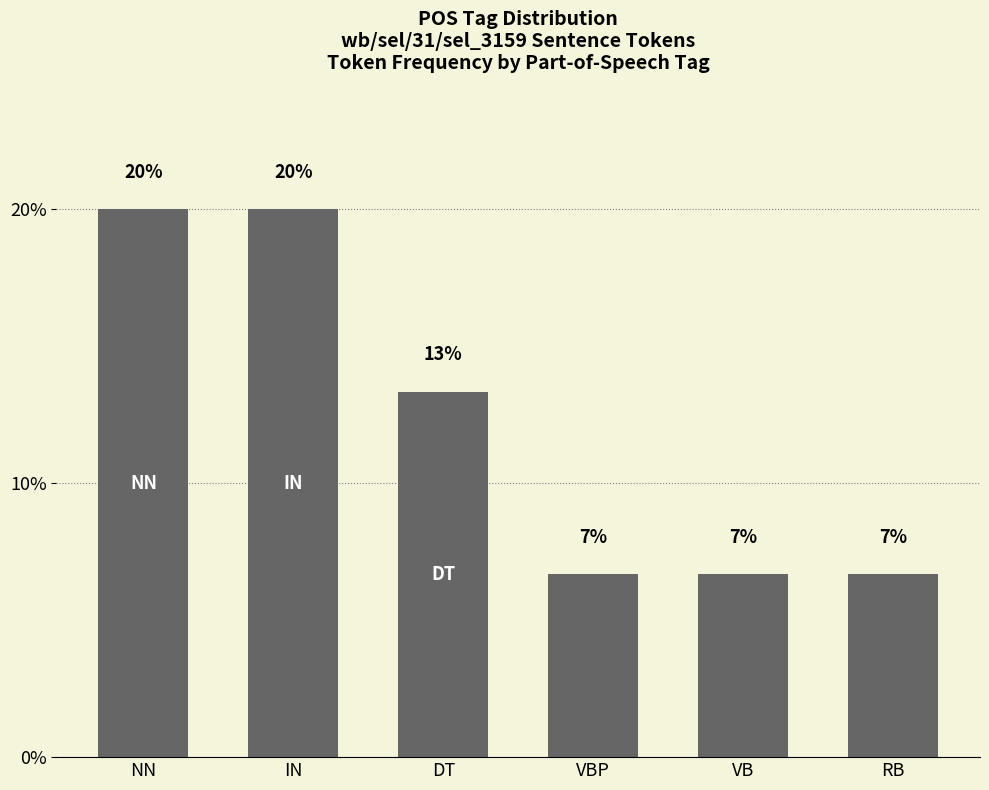

List the labels in order of value, smallest first.

VBP, VB, RB, DT, NN, IN